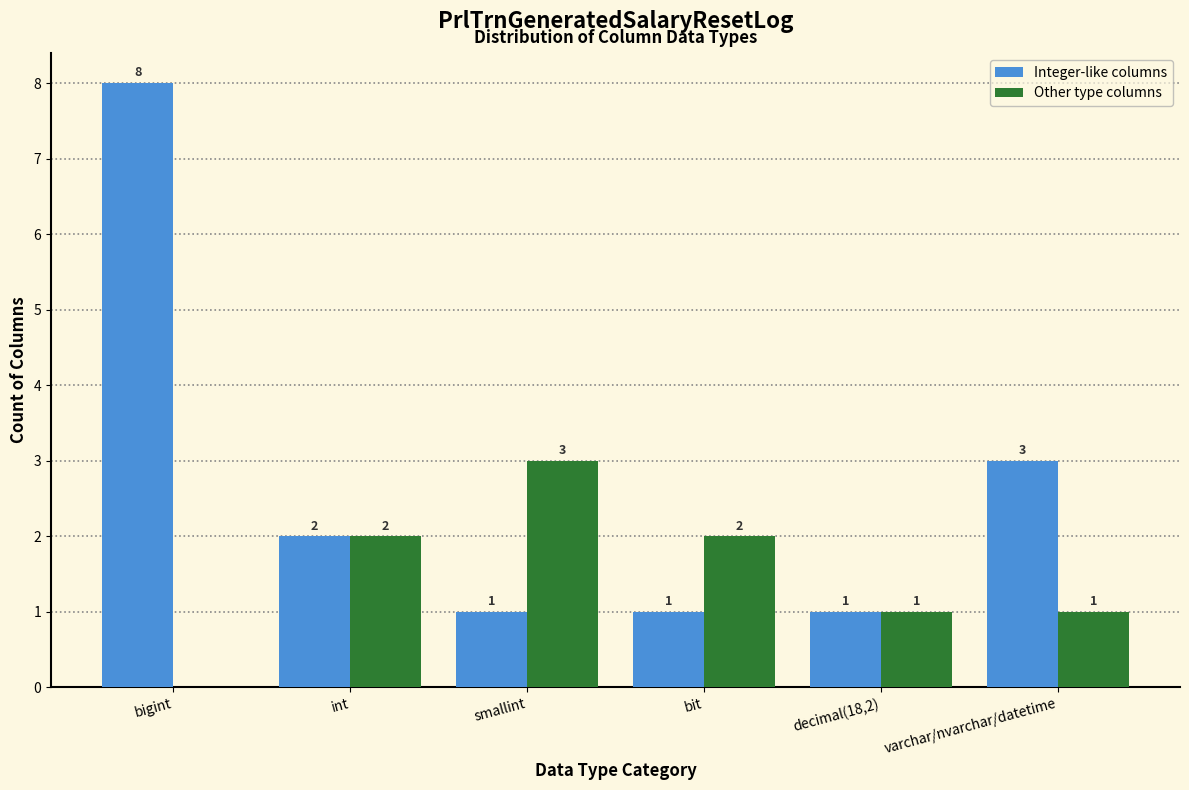

Reading left to right, list all the values displayed in this chart.

Integer-like columns: bigint=8	int=2	smallint=1	bit=1	decimal(18,2)=1	varchar/nvarchar/datetime=3
Other type columns: bigint=0	int=2	smallint=3	bit=2	decimal(18,2)=1	varchar/nvarchar/datetime=1